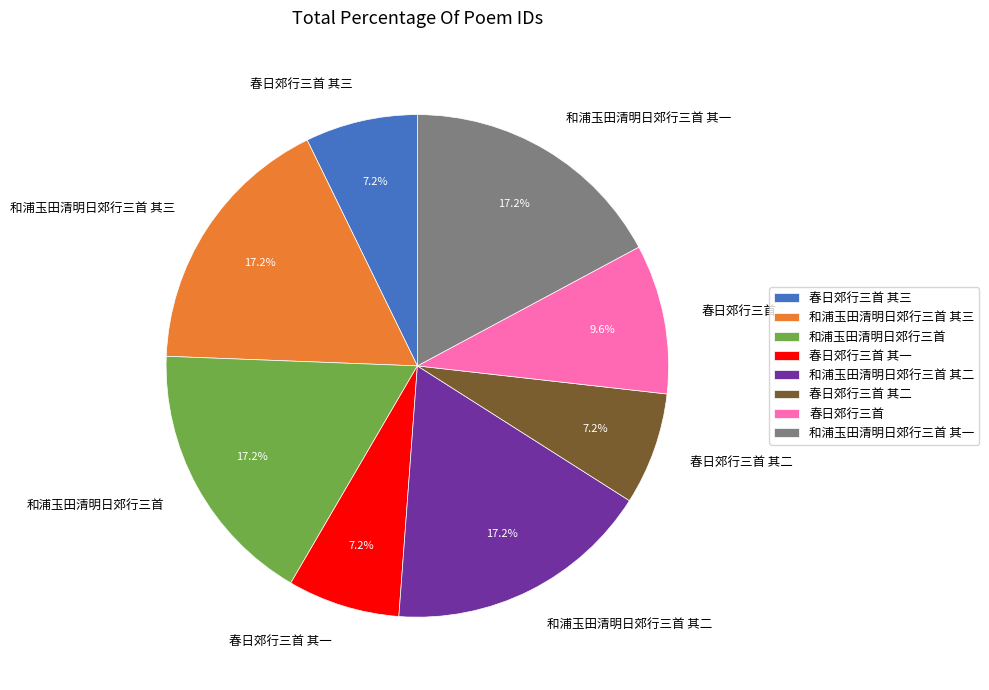

Do 和浦玉田清明日郊行三首 其三 and 春日郊行三首 together represent more than half of the pie?

No